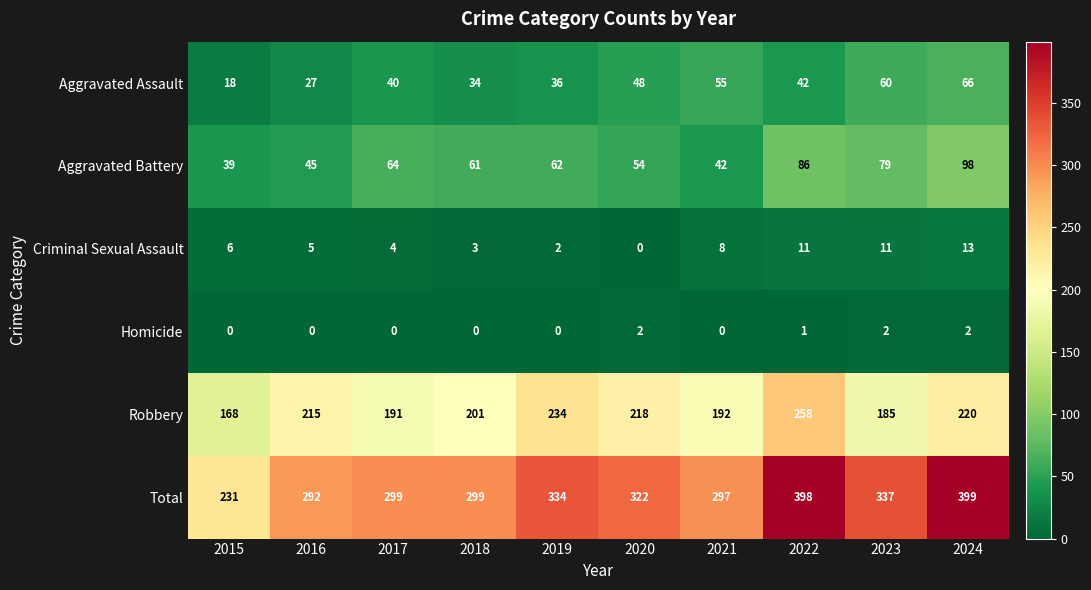

Rank the series by their maximum value, from highest to lowest.

Total, Robbery, Aggravated Battery, Aggravated Assault, Criminal Sexual Assault, Homicide